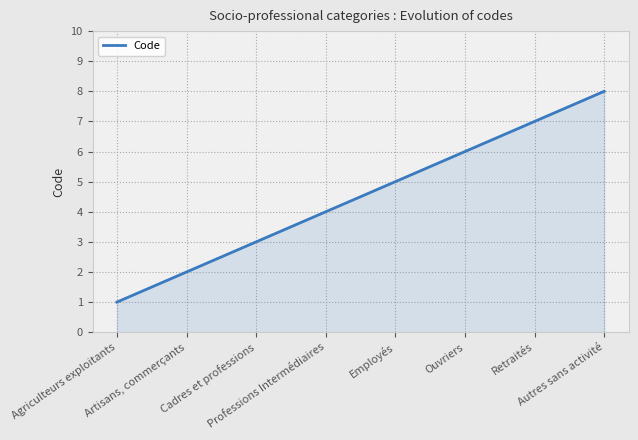

List the labels in order of value, largest first.

Autres sans activité, Retraités, Ouvriers, Employés, Professions Intermédiaires, Cadres et professions, Artisans, commerçants, Agriculteurs exploitants